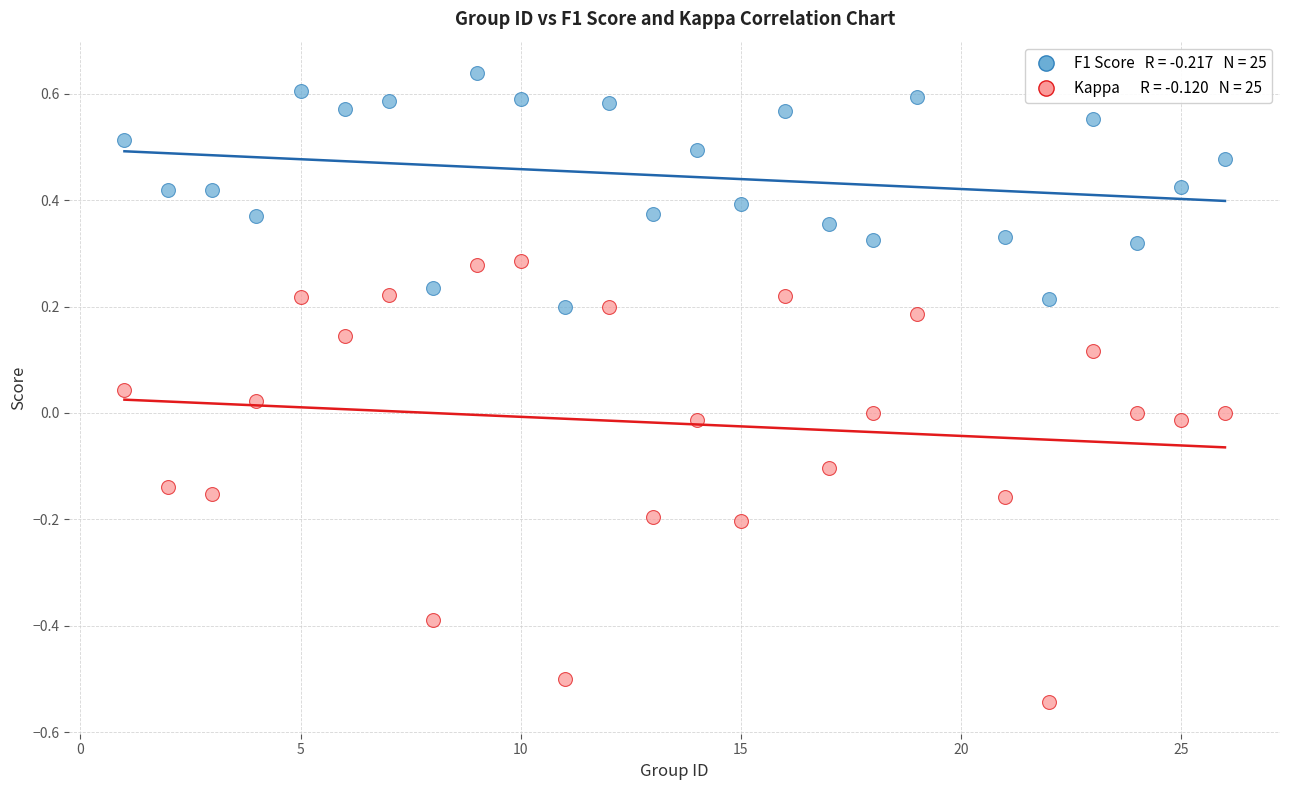

Across all data points, what is the range of X values (max minus min)?

25.0